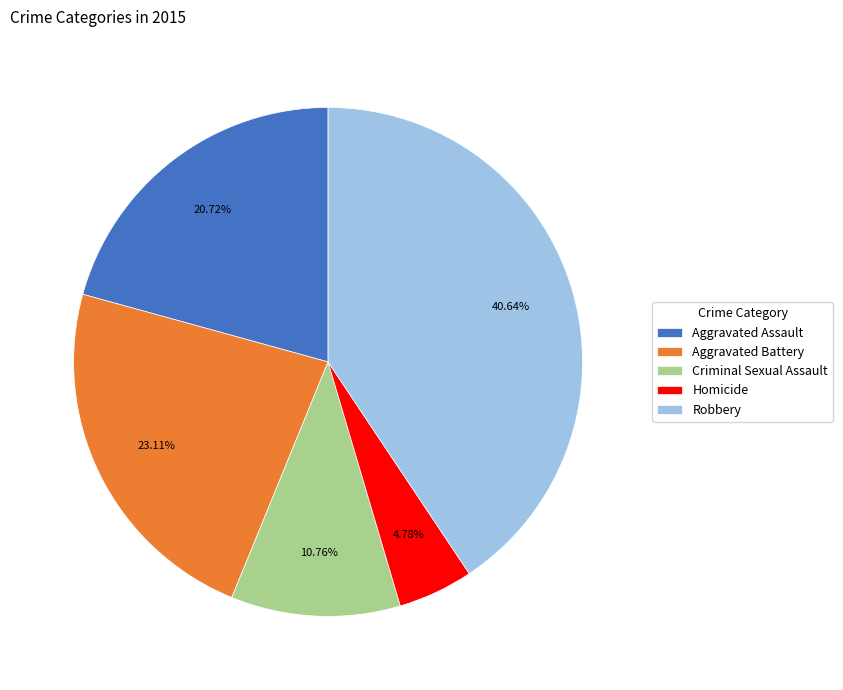

How many segments does this pie chart have?

5